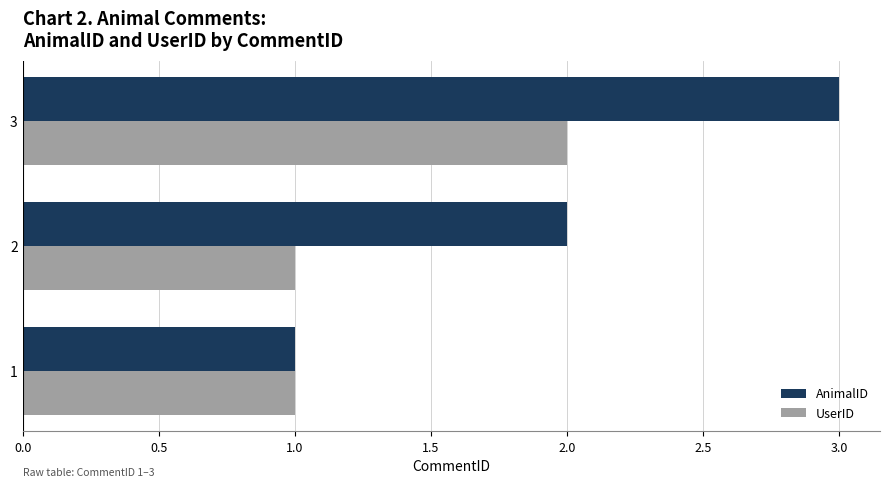

How many AnimalID values are between 1 and 3?

3